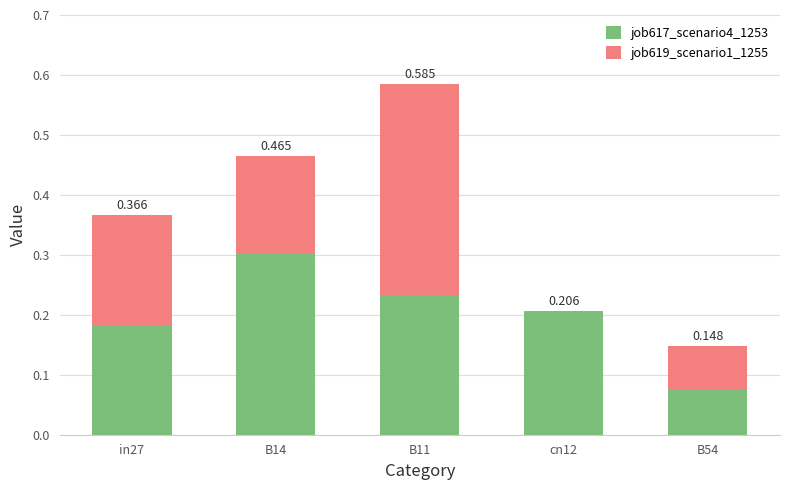

At which label is job619_scenario1_1255 closest to 0?

cn12